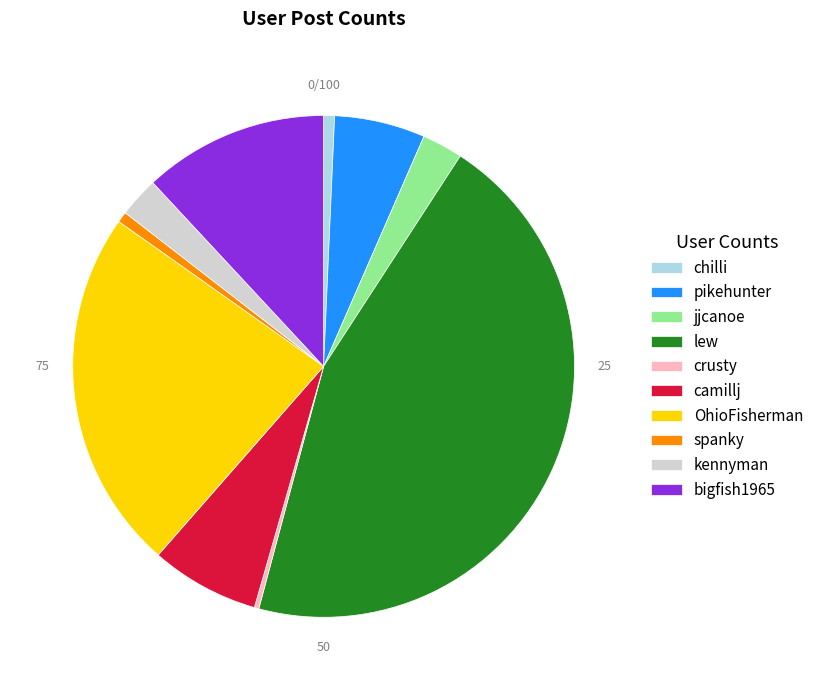

What is the largest slice in the pie chart?

lew